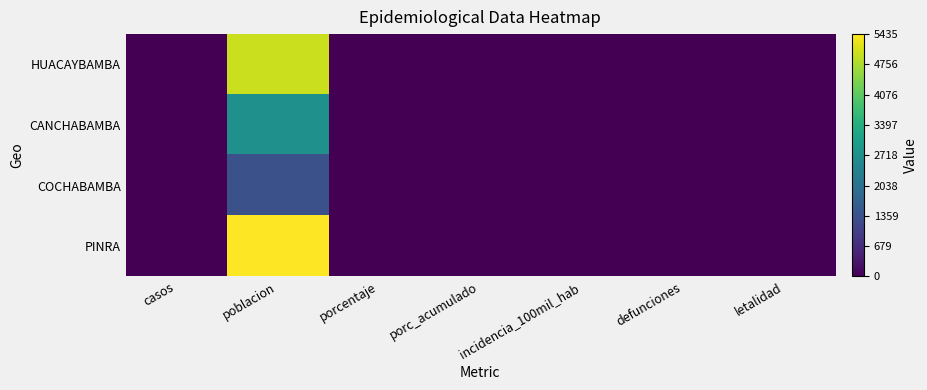

Which category has the lowest value across all series?

casos